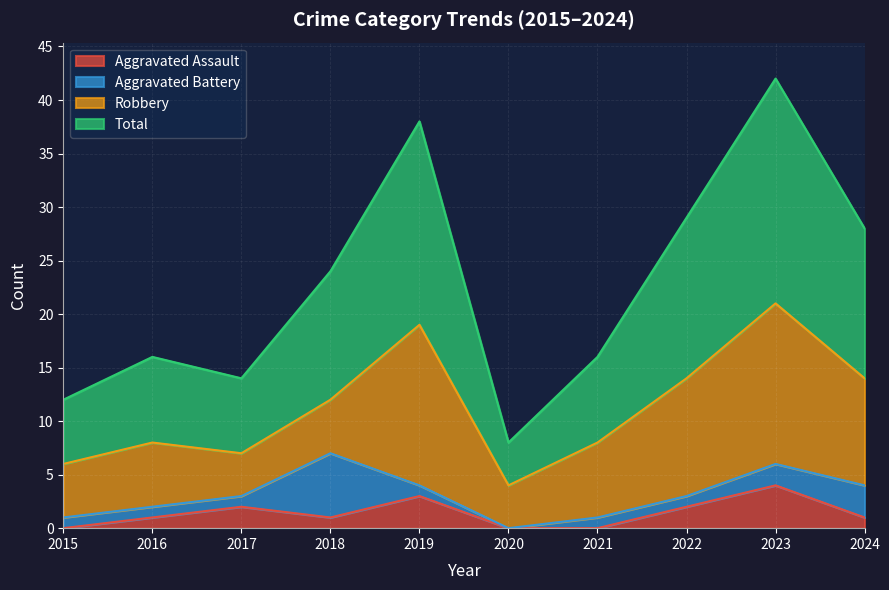

True or false: Aggravated Assault has a value of 1 at 2024.

True